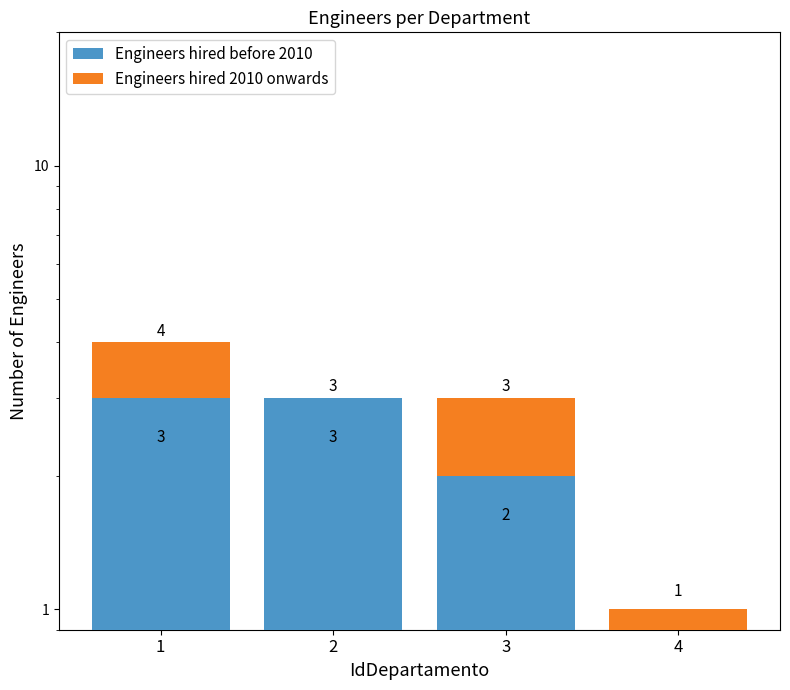

Reading left to right, transcribe all the data shown in this chart.

Engineers hired before 2010: 3	3	2	0
Engineers hired 2010 onwards: 1	0	1	1